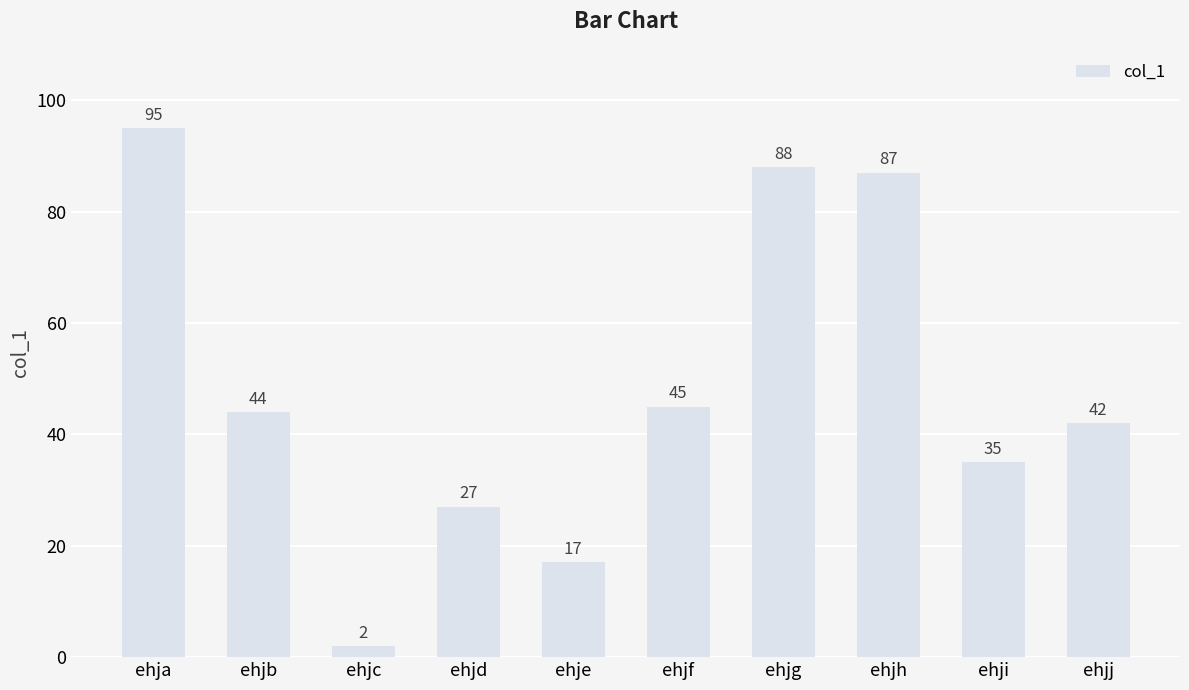

List the labels in order of value, largest first.

ehja, ehjg, ehjh, ehjf, ehjb, ehjj, ehji, ehjd, ehje, ehjc